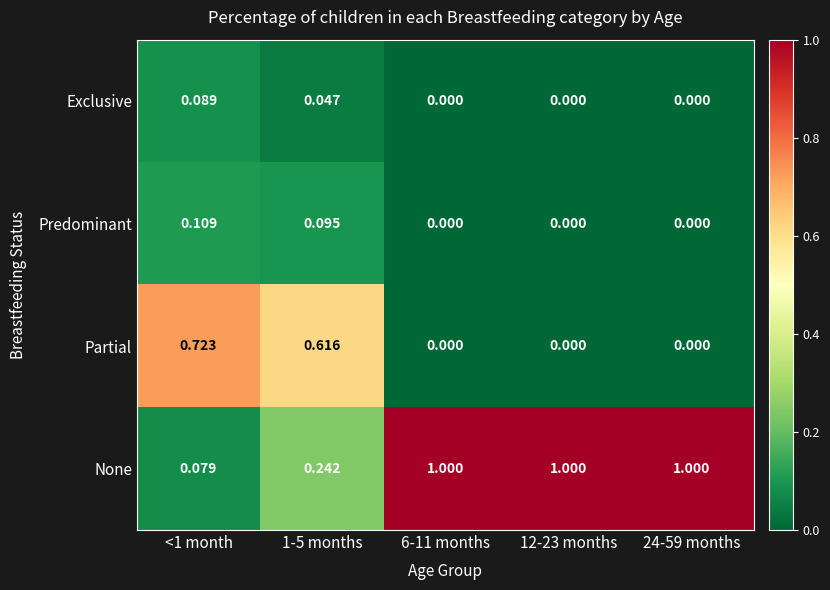

Rank the series by their maximum value, from highest to lowest.

None, Partial, Predominant, Exclusive